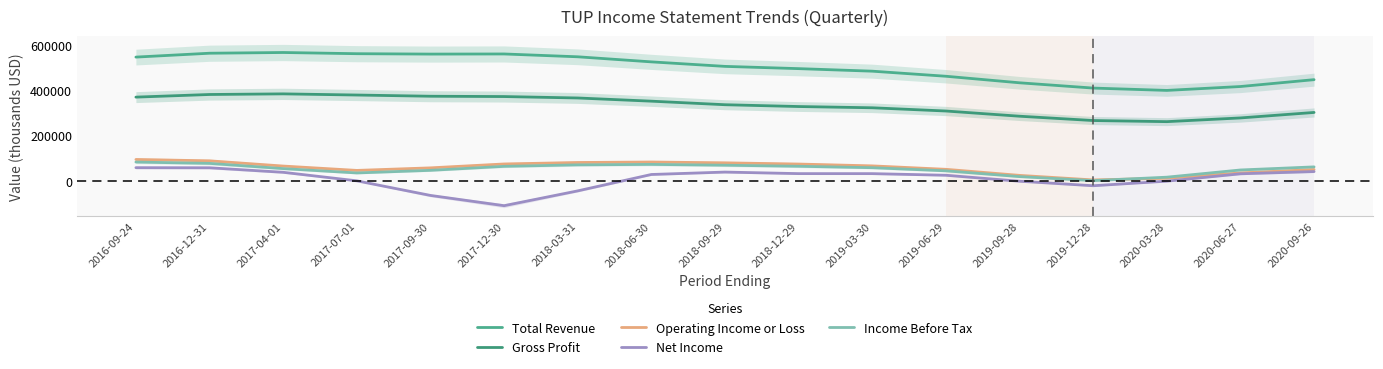

Where is Income Before Tax nearest to the value 41113?

2019-06-29